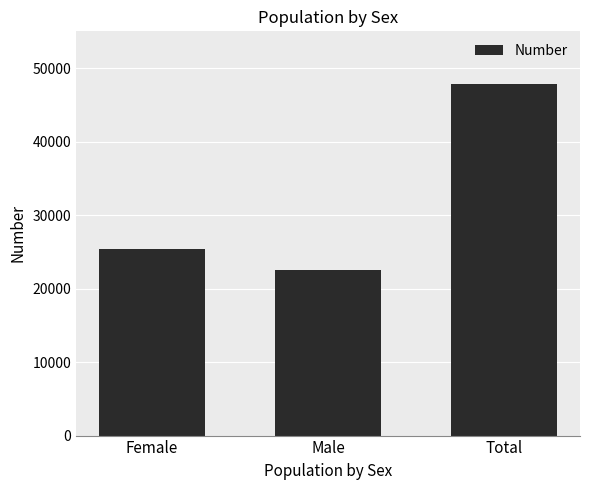

What is the label of the 1st bar from the left?

Female